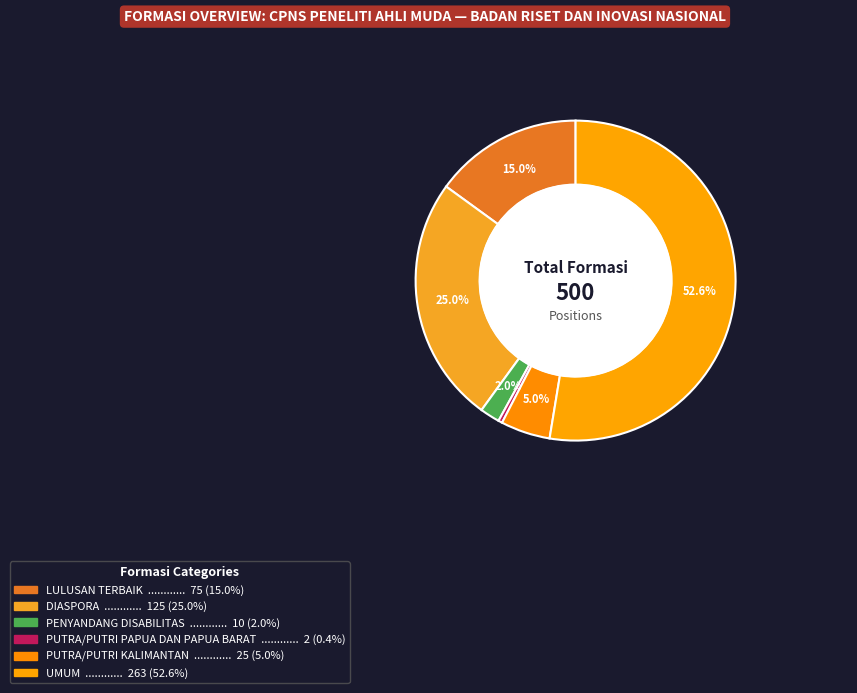

Between LULUSAN TERBAIK and PUTRA/PUTRI PAPUA DAN PAPUA BARAT, which is larger?

LULUSAN TERBAIK